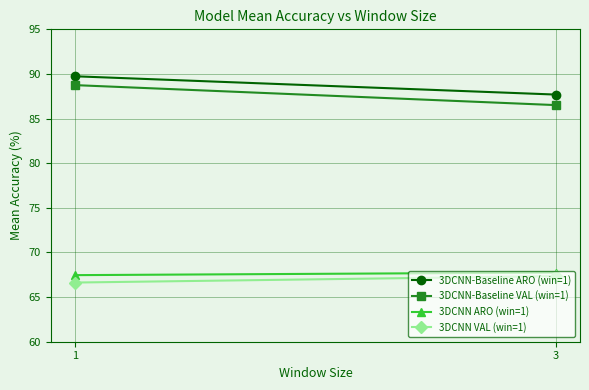

The value of 3DCNN-Baseline VAL (win=1) at 3 is 38.1. True or false?

False